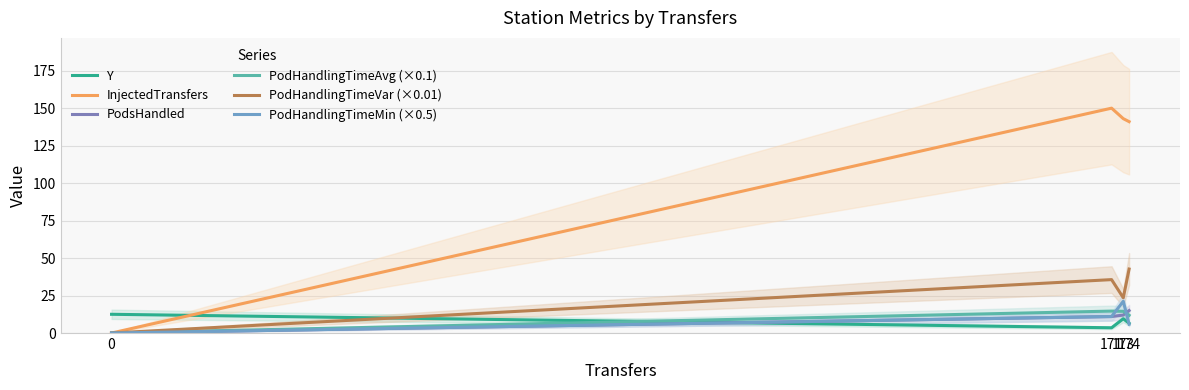

How many lines are shown in the chart?

6